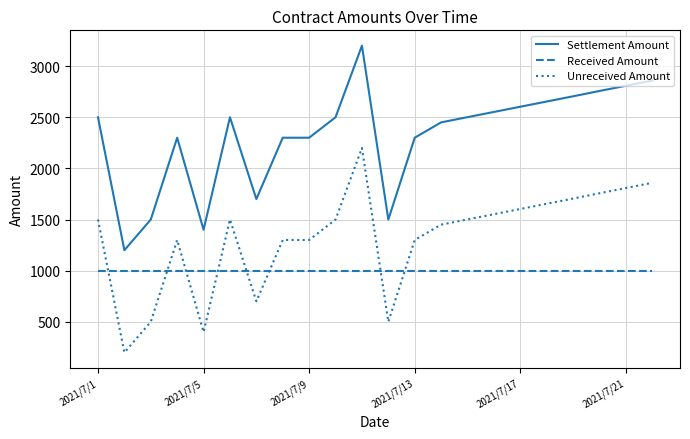

How many lines are shown in the chart?

3